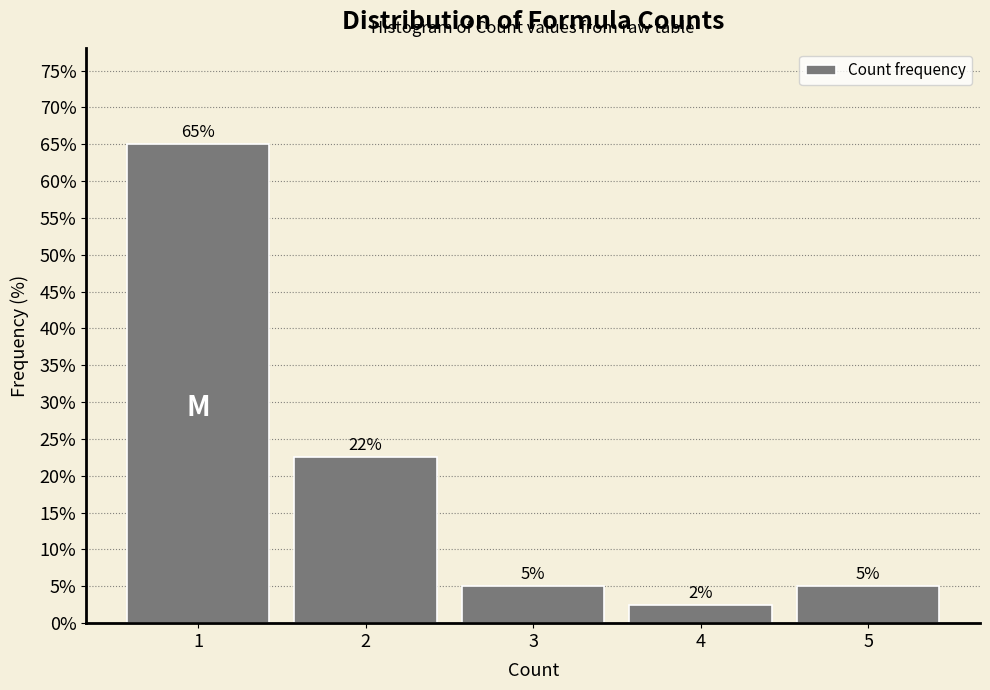

The chart shows a value of 2.5 at 4. True or false?

True